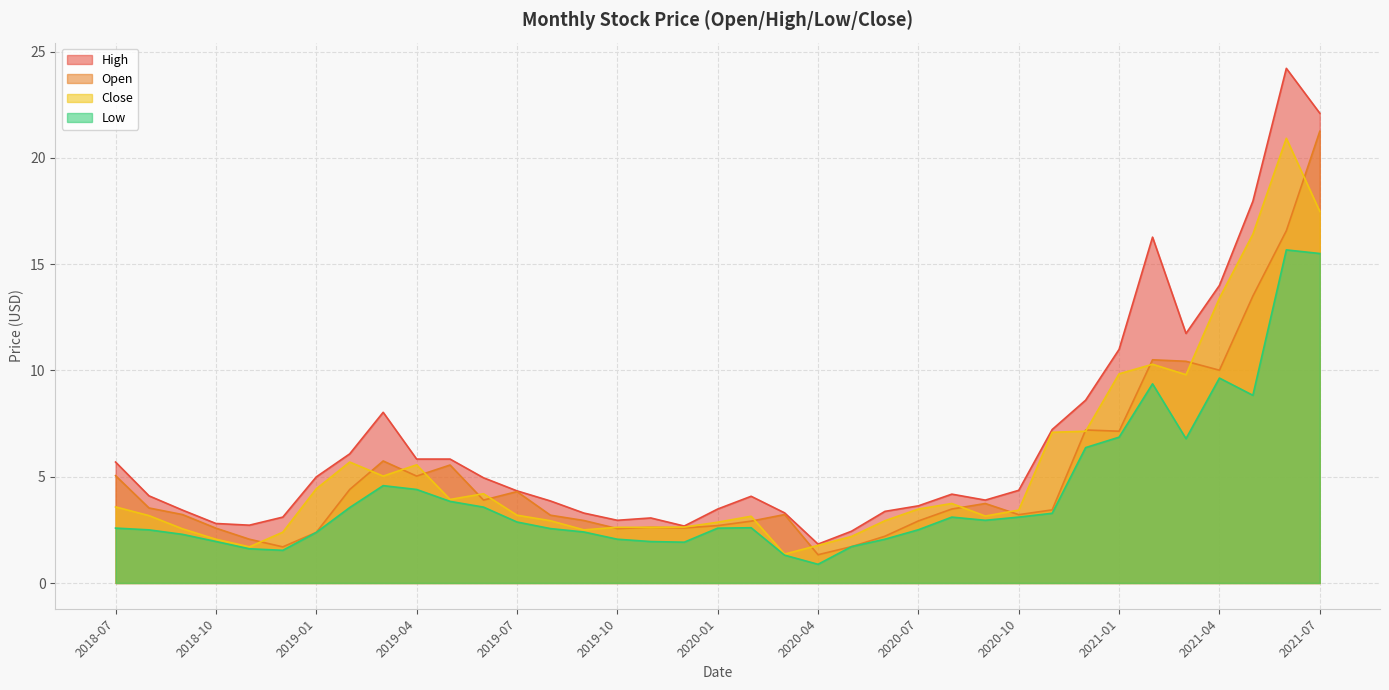

What is the value of the High point at the 29th from the left?

7.2